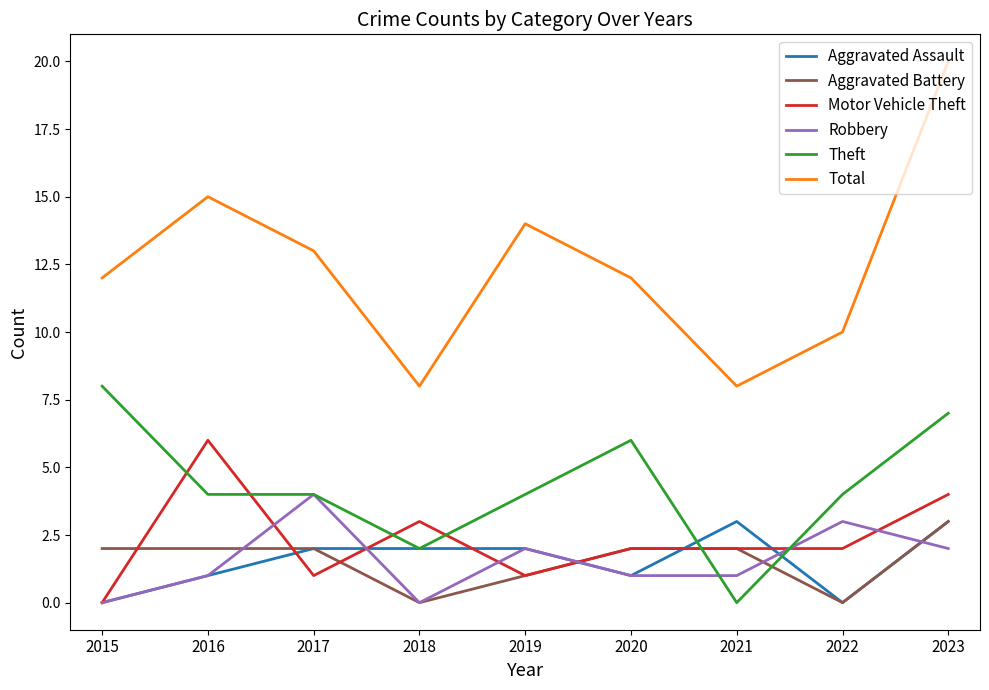

Reading left to right, extract all data points from this chart.

Aggravated Assault: 2015=0	2016=1	2017=2	2018=2	2019=2	2020=1	2021=3	2022=0	2023=3
Aggravated Battery: 2015=2	2016=2	2017=2	2018=0	2019=1	2020=2	2021=2	2022=0	2023=3
Motor Vehicle Theft: 2015=0	2016=6	2017=1	2018=3	2019=1	2020=2	2021=2	2022=2	2023=4
Robbery: 2015=0	2016=1	2017=4	2018=0	2019=2	2020=1	2021=1	2022=3	2023=2
Theft: 2015=8	2016=4	2017=4	2018=2	2019=4	2020=6	2021=0	2022=4	2023=7
Total: 2015=12	2016=15	2017=13	2018=8	2019=14	2020=12	2021=8	2022=10	2023=20